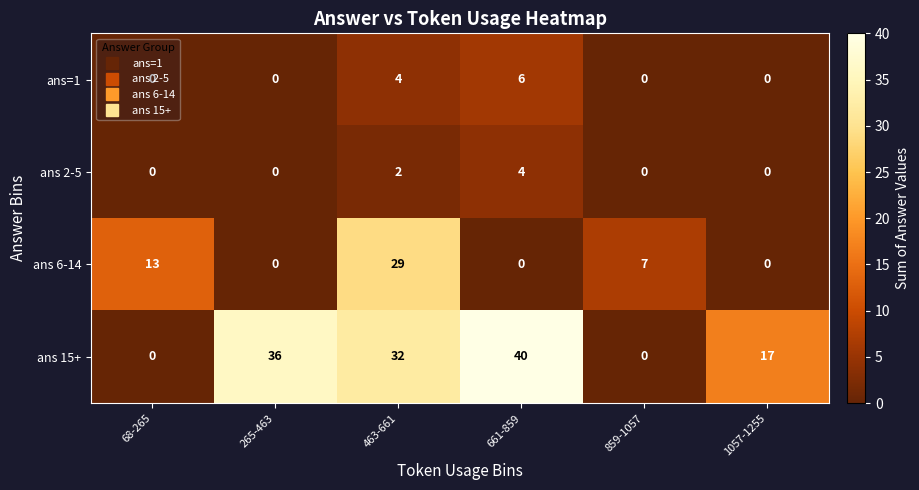

Rank the series by their maximum value, from lowest to highest.

ans 2-5, ans=1, ans 6-14, ans 15+